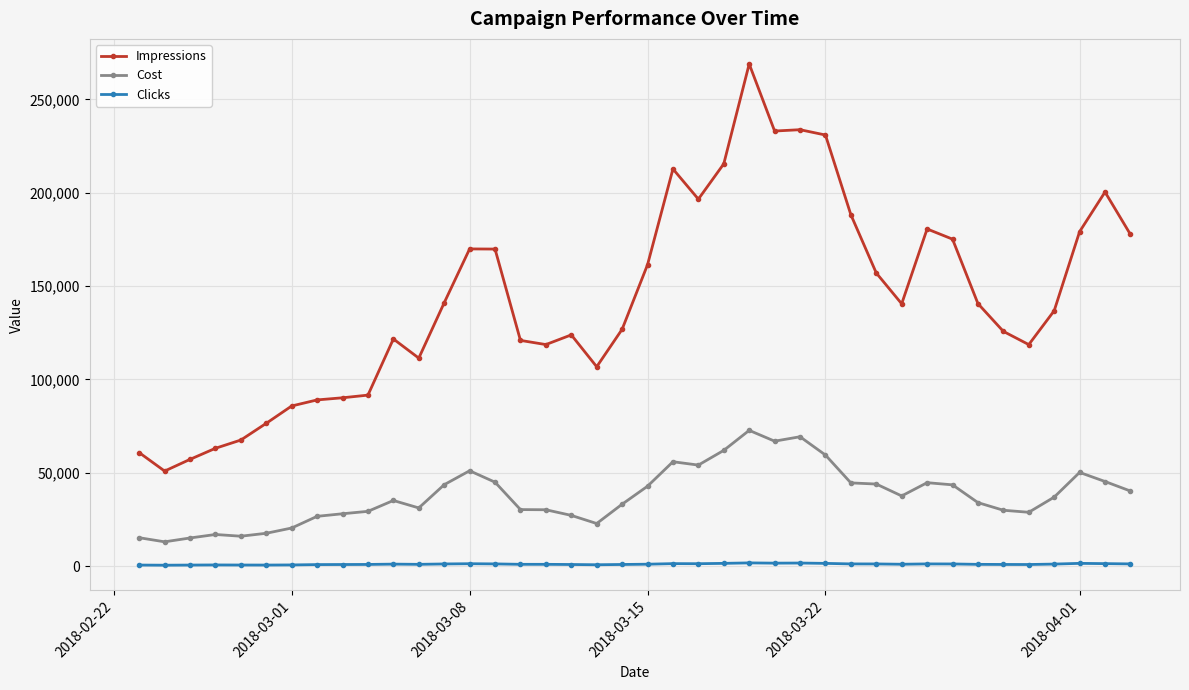

What is the maximum value for Impressions?

268965